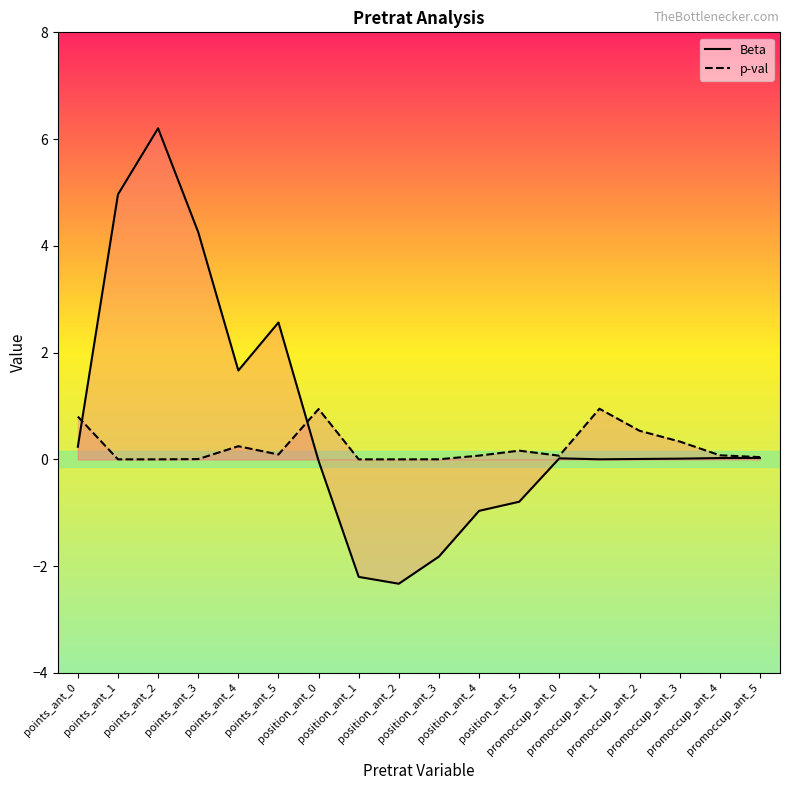

Which category has the highest value across all series?

points_ant_2